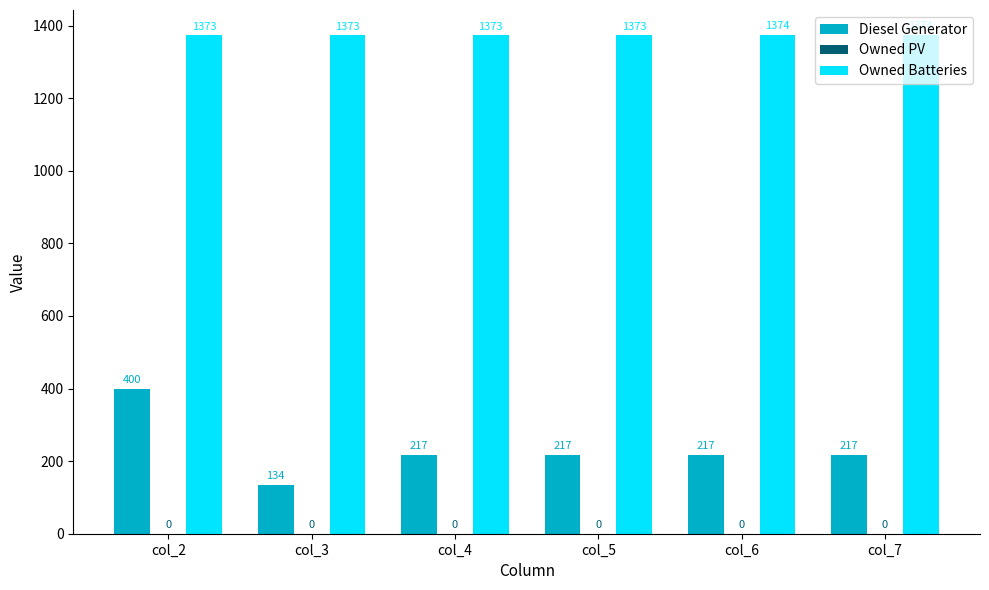

What is the greatest value displayed?

1374